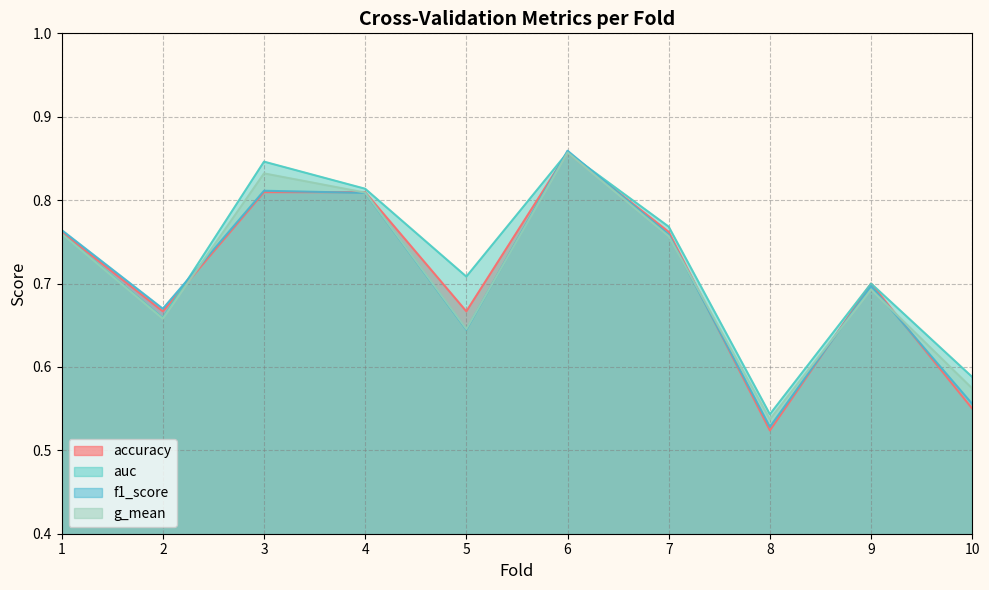

Does the chart display data point markers on the line(s)?

No